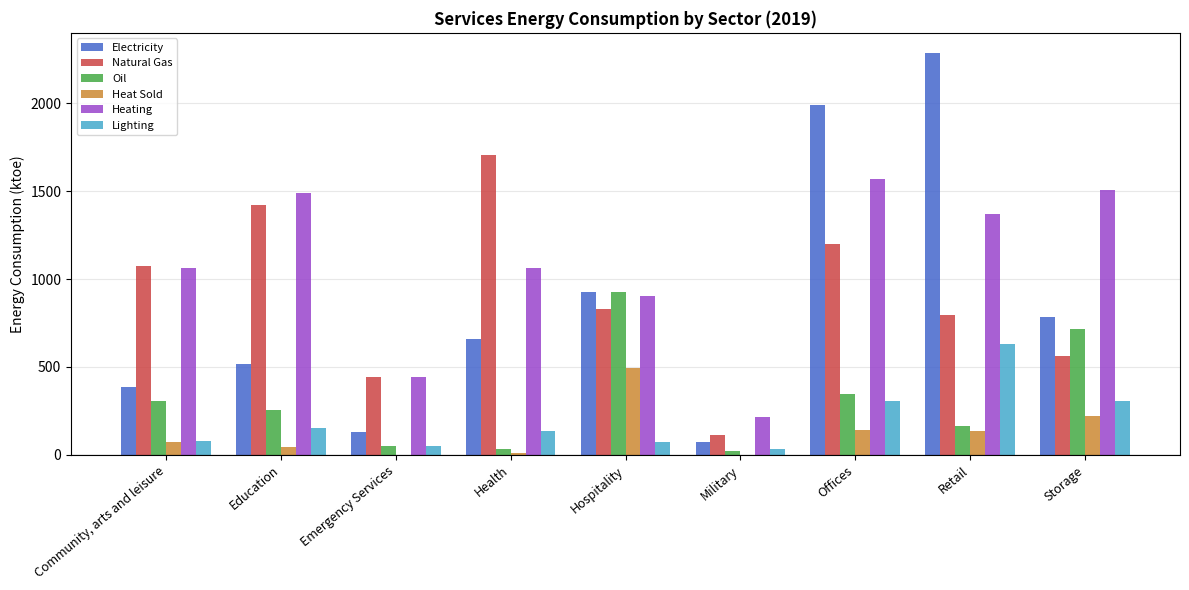

Which series changed the most between Emergency Services and Retail?

Electricity